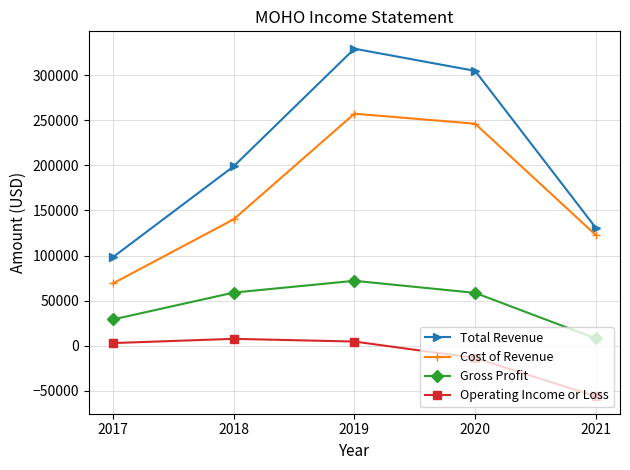

Count the number of data series in this chart.

4